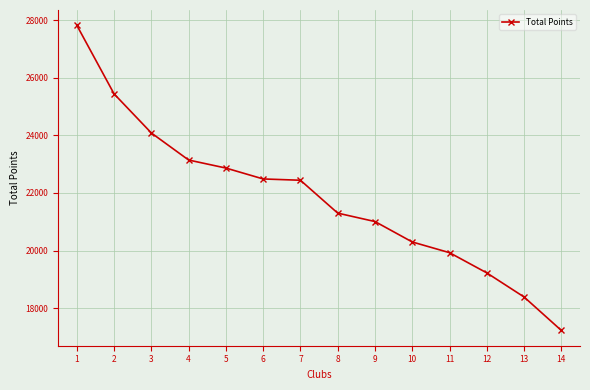

What is the ratio of the value at 2 to the value at 5?

1.1